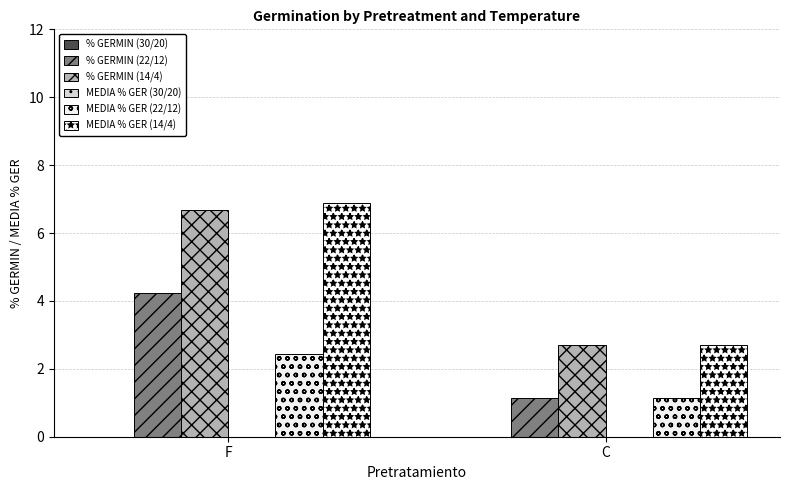

Which label corresponds to the largest value in the chart?

F